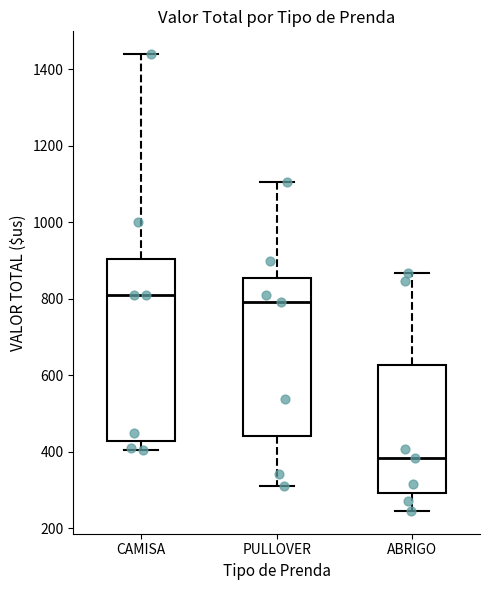

Reading left to right, read every box against the y-axis: the position of its median line, the range the box covers, and the ends of its whiskers. The values are not printed on the chart, so give them approximately, as read against the axis.

CAMISA: median 820, box 440 to 900, whiskers 400 to 1440
PULLOVER: median 800, box 440 to 860, whiskers 320 to 1100
ABRIGO: median 380, box 300 to 620, whiskers 240 to 860